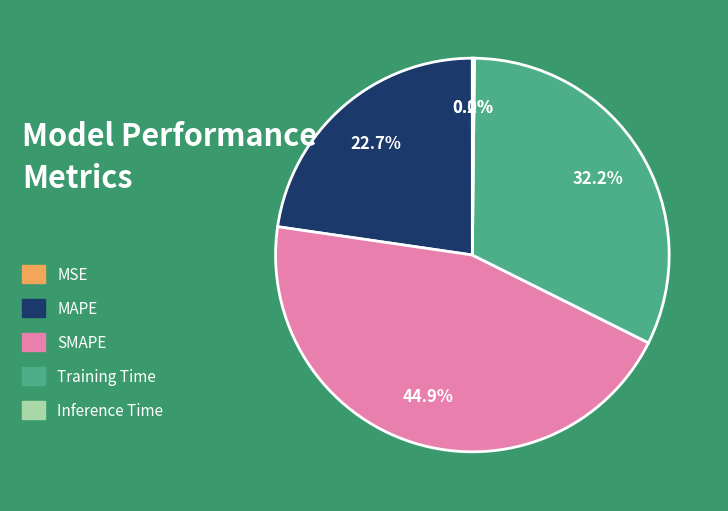

Which category has the biggest portion of the pie?

SMAPE